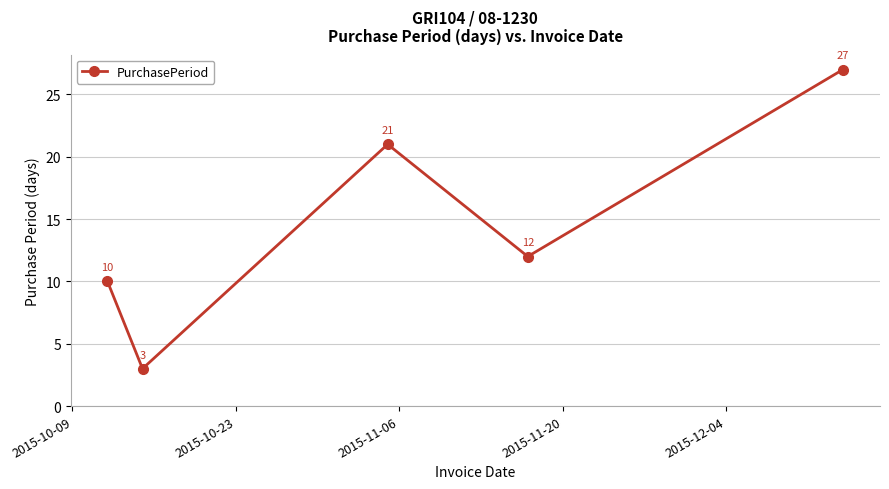

What is the average value?

15